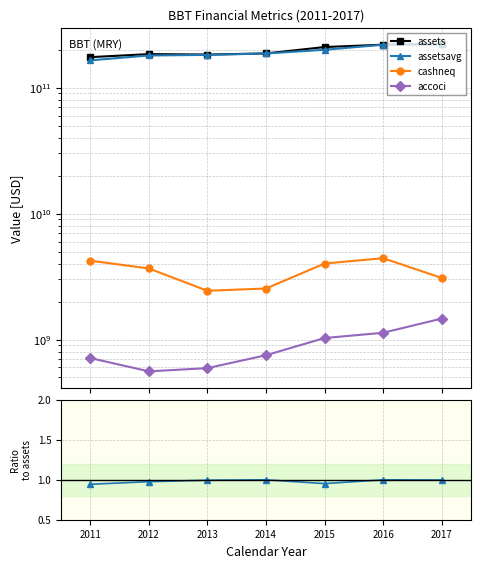

The assetsavg series shows 56666294457 at 2014. True or false?

False